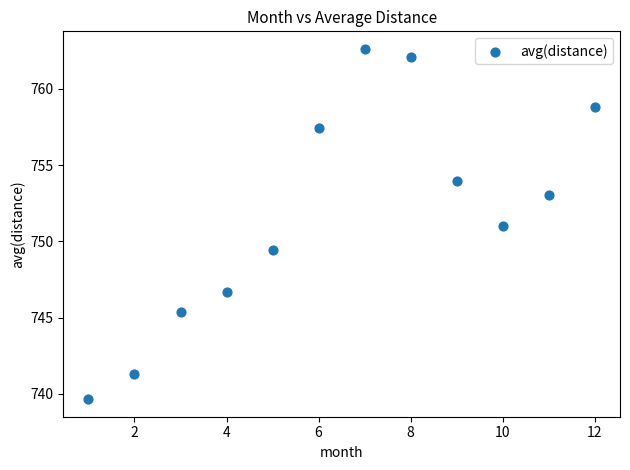

What is the range of Y values (max minus min)?

23.0